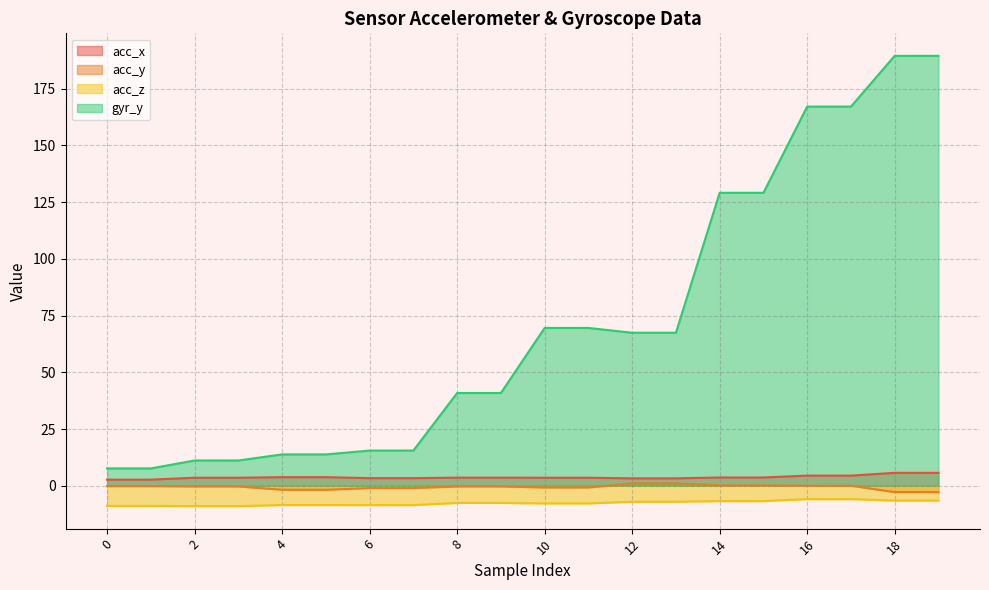

What is the sum of the acc_y values at 11 and 9?

-1.1